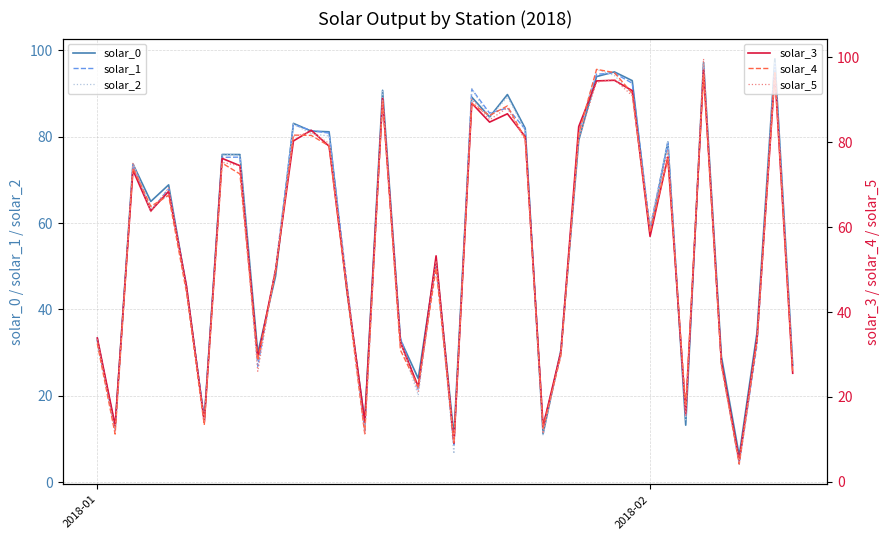

What is the sum of all solar_3 values?

2238.8